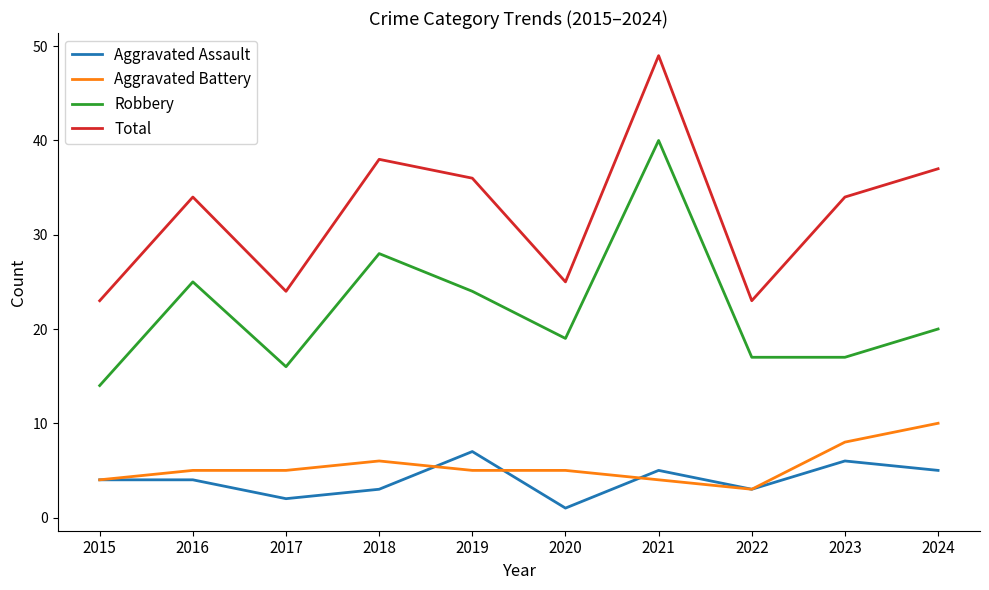

List the series in order of their peak value, highest first.

Total, Robbery, Aggravated Battery, Aggravated Assault